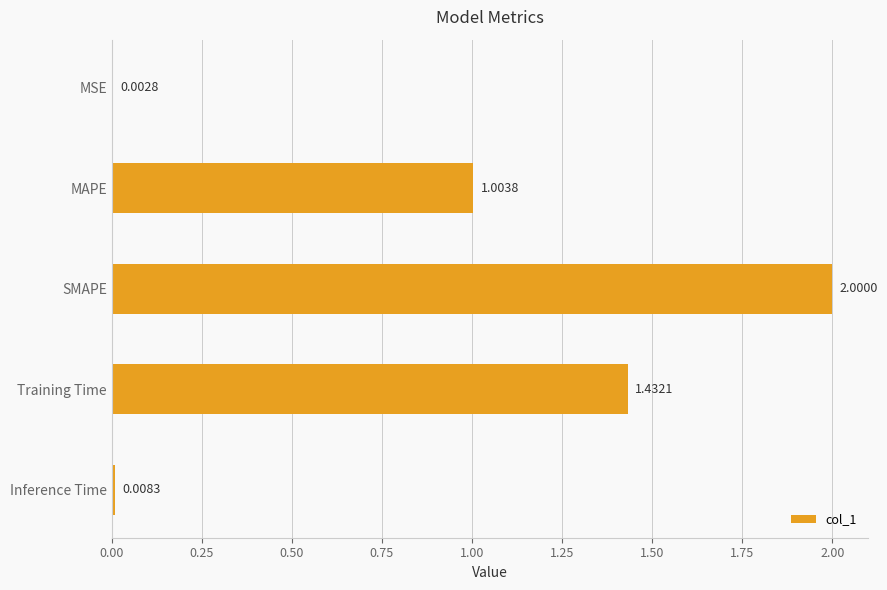

What is the maximum value shown in the chart?

2.0